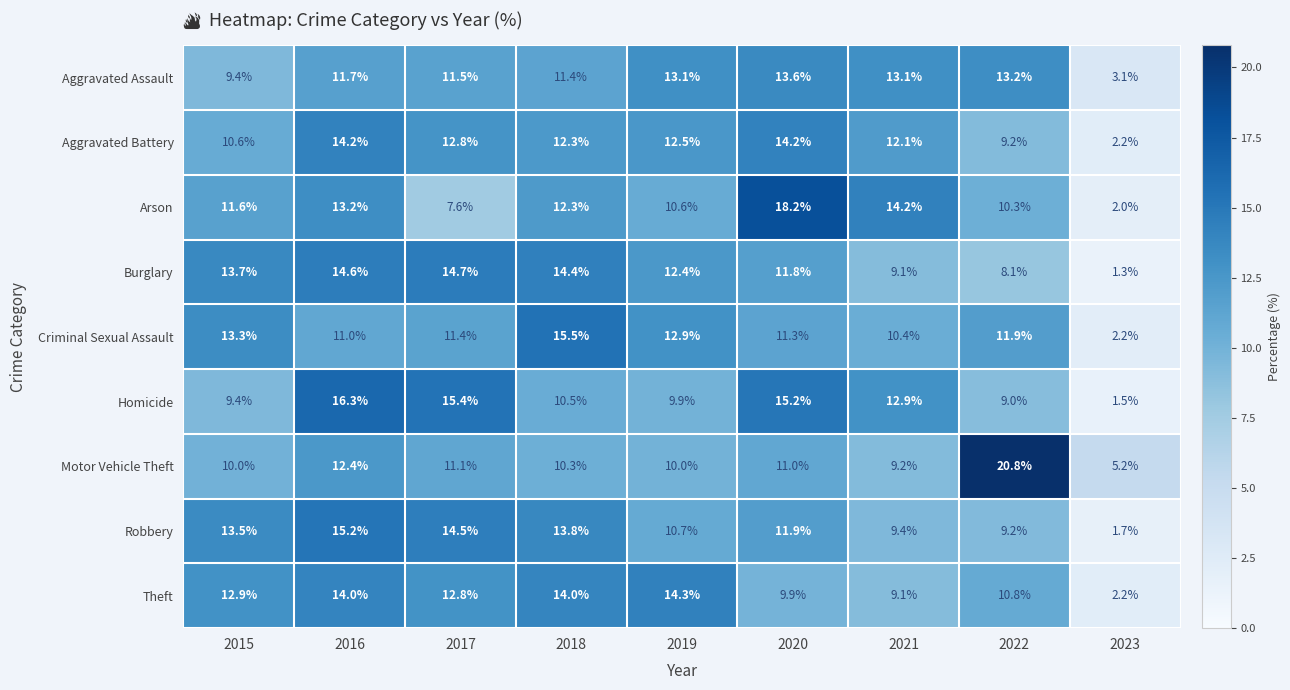

What is the smallest value displayed?

1.3